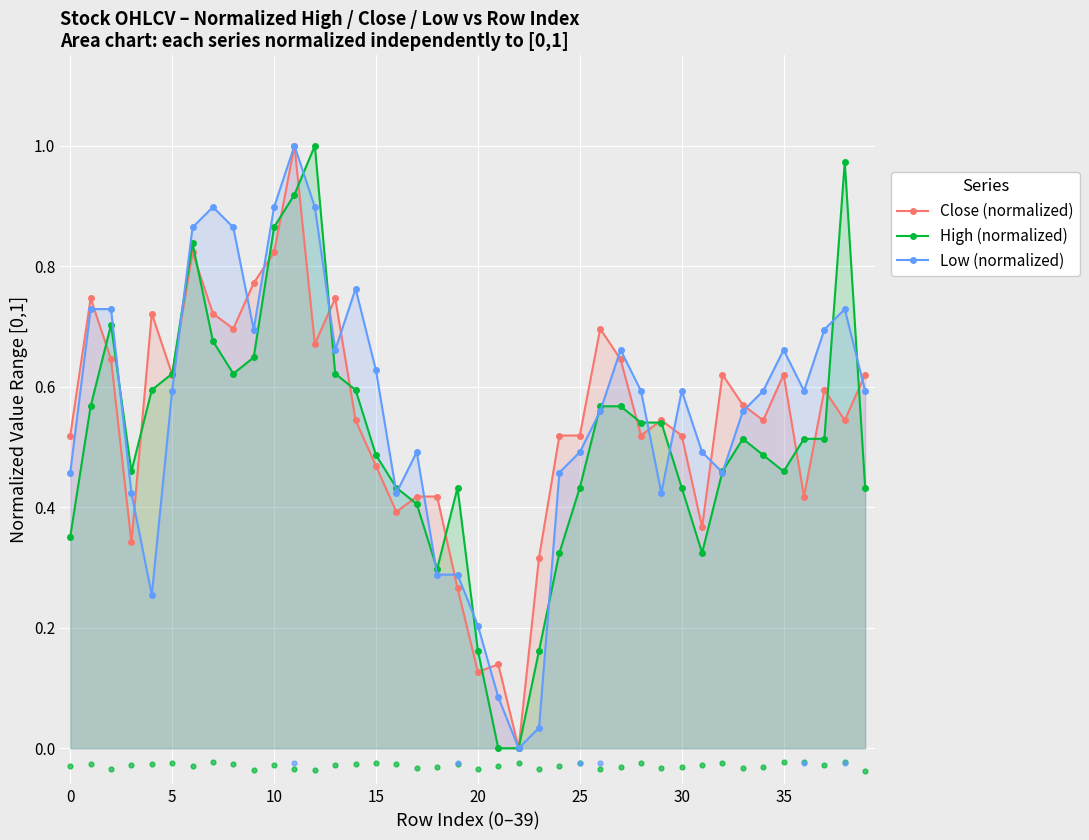

Is the value of Low (normalized) at 38 greater than the value of Close (normalized) at 37?

Yes